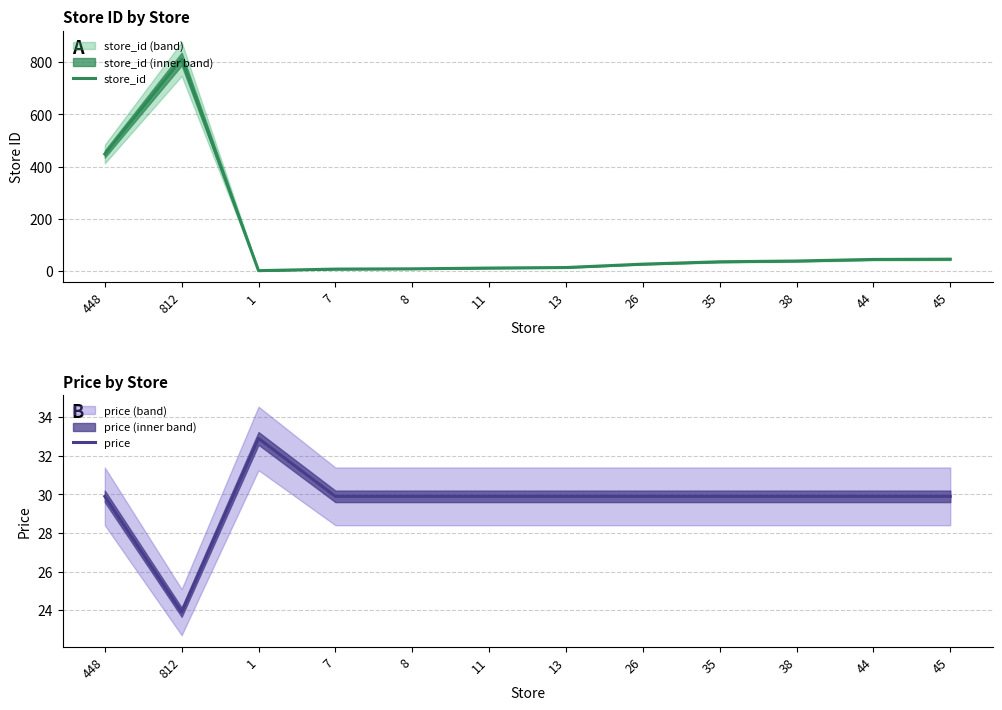

After their last crossing, which series has the higher values: price or store_id?

store_id